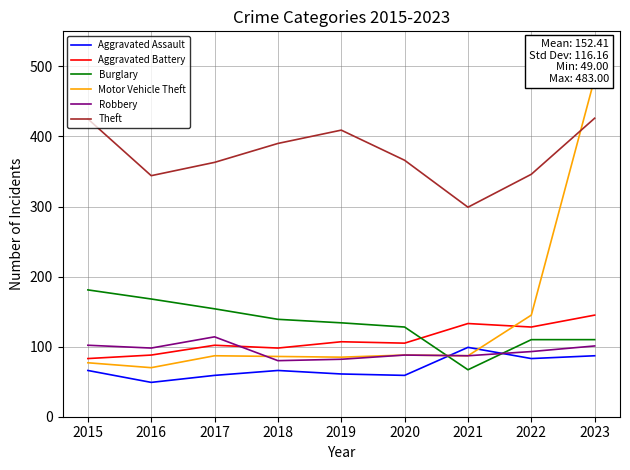

What is the difference between the Robbery values at 2016 and 2021?

11